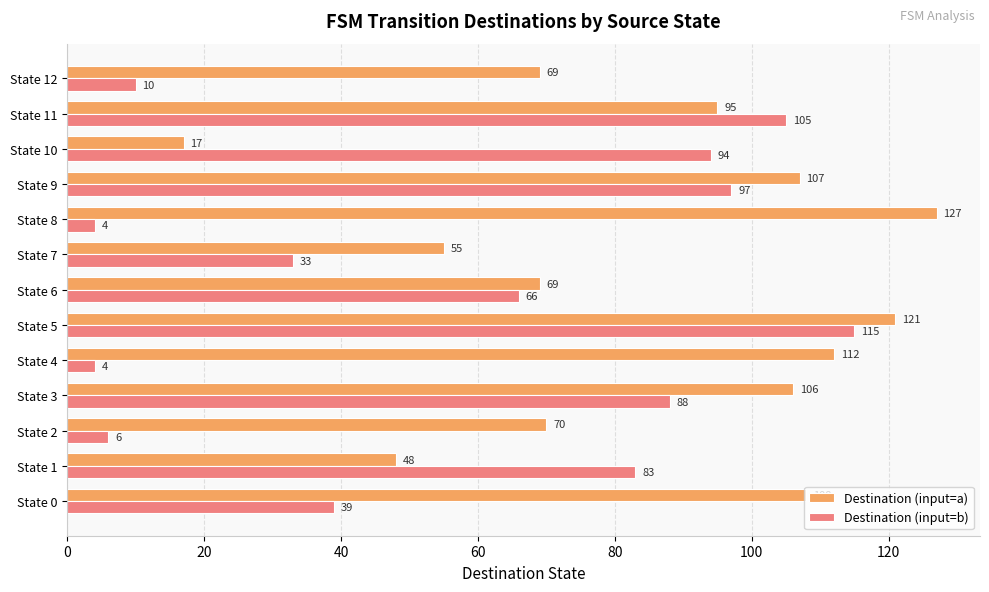

Rank the series by their maximum value, from lowest to highest.

Destination (input=b), Destination (input=a)